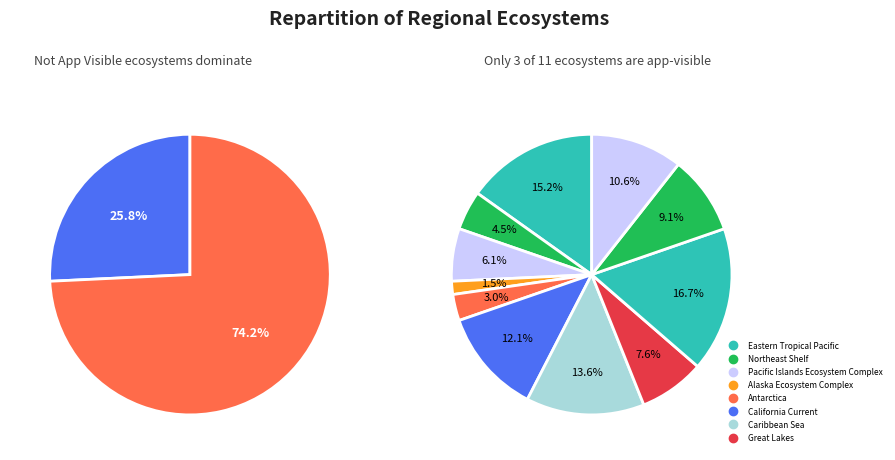

Does any single category account for the majority?

No